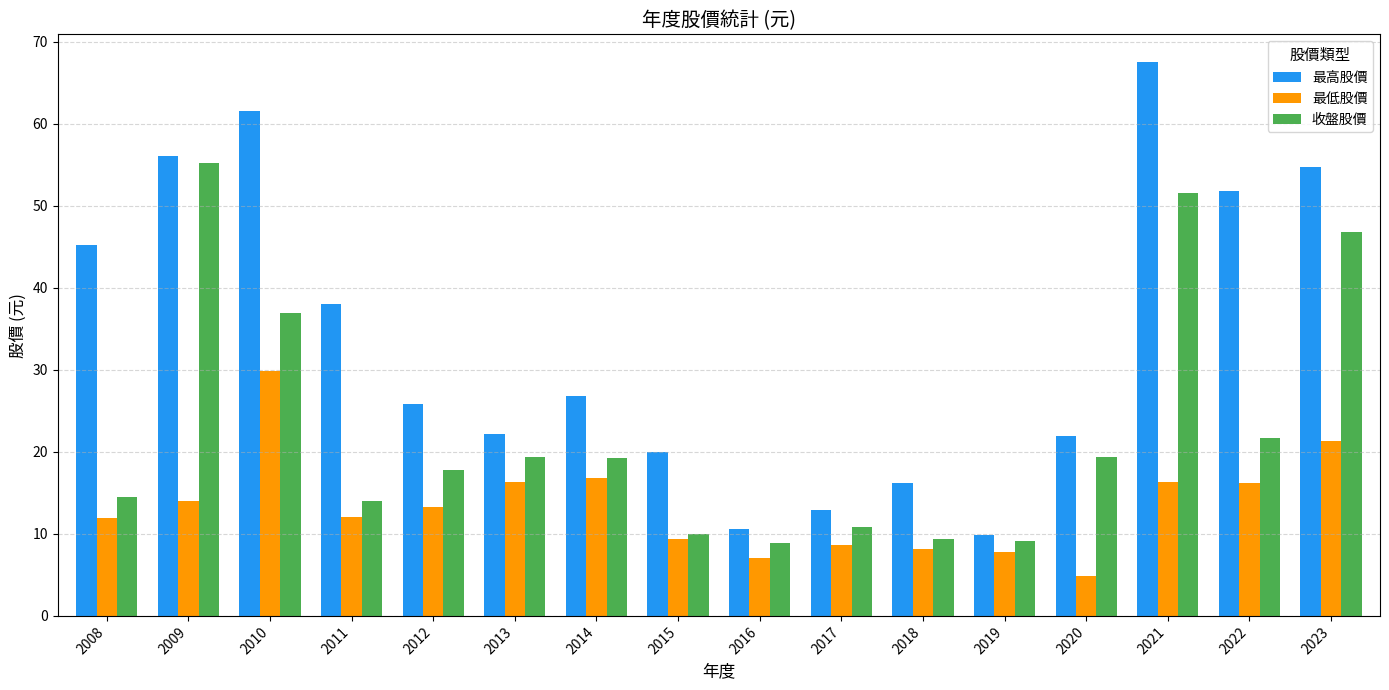

Which series has the widest spread of values?

最高股價